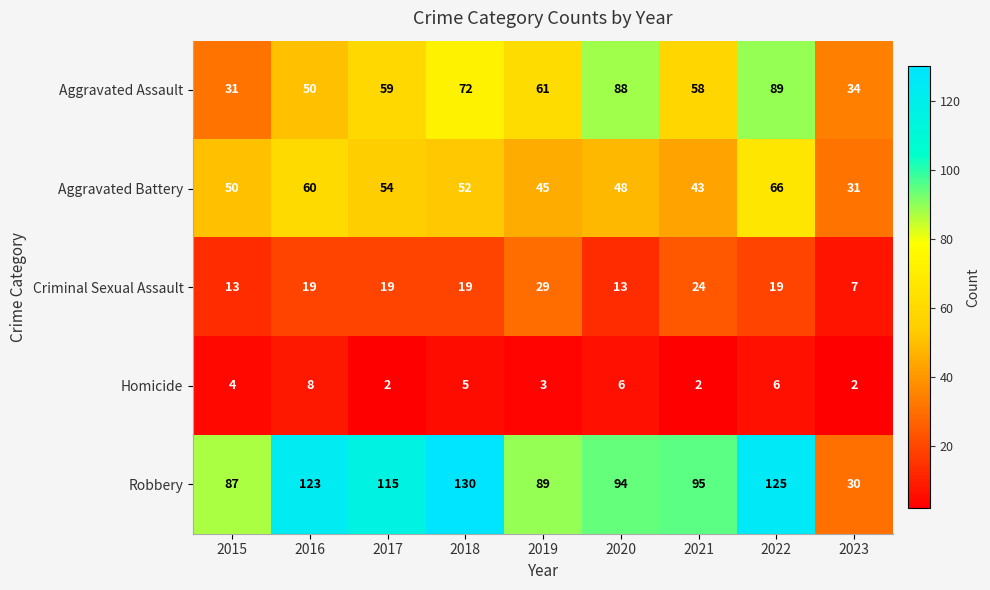

The Aggravated Battery series shows 45 at 2019. True or false?

True